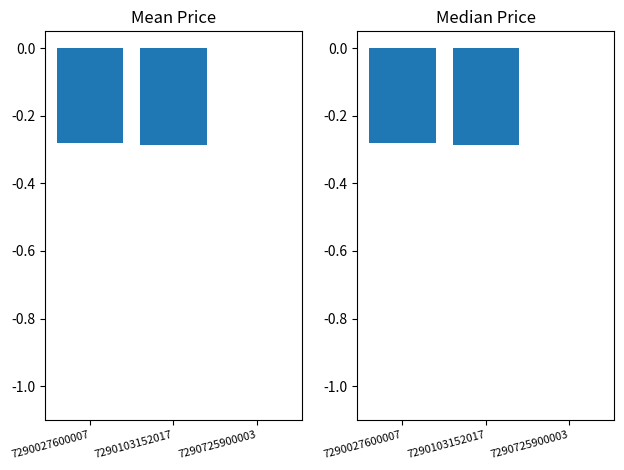

How many bars are there in each group?

2